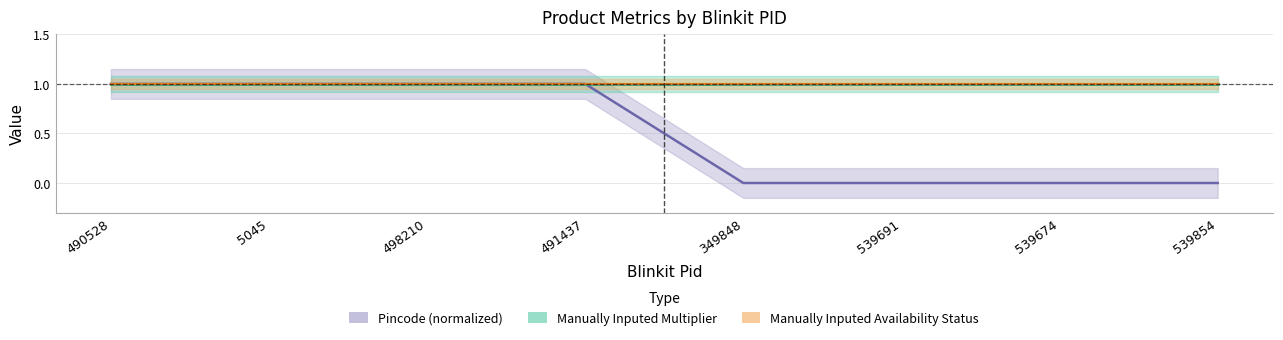

What is the difference between the second highest and second lowest values in the Pincode (normalized) series?

1.0